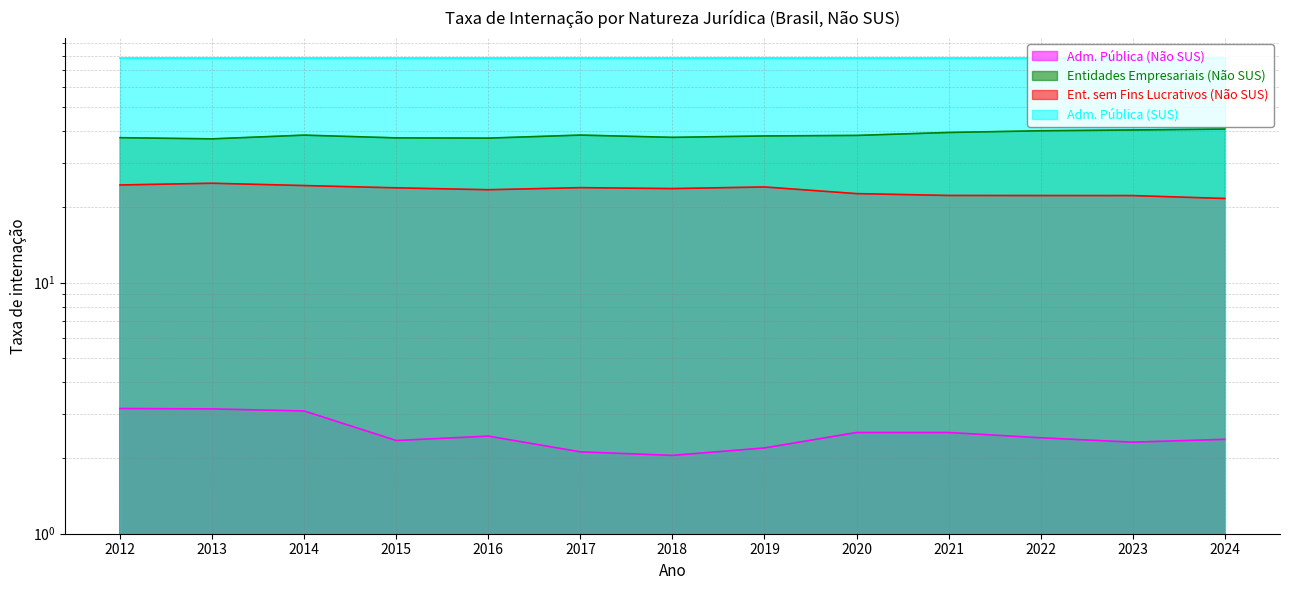

True or false: Ent. sem Fins Lucrativos (Não SUS) and Adm. Pública (Não SUS) cross at least once.

False